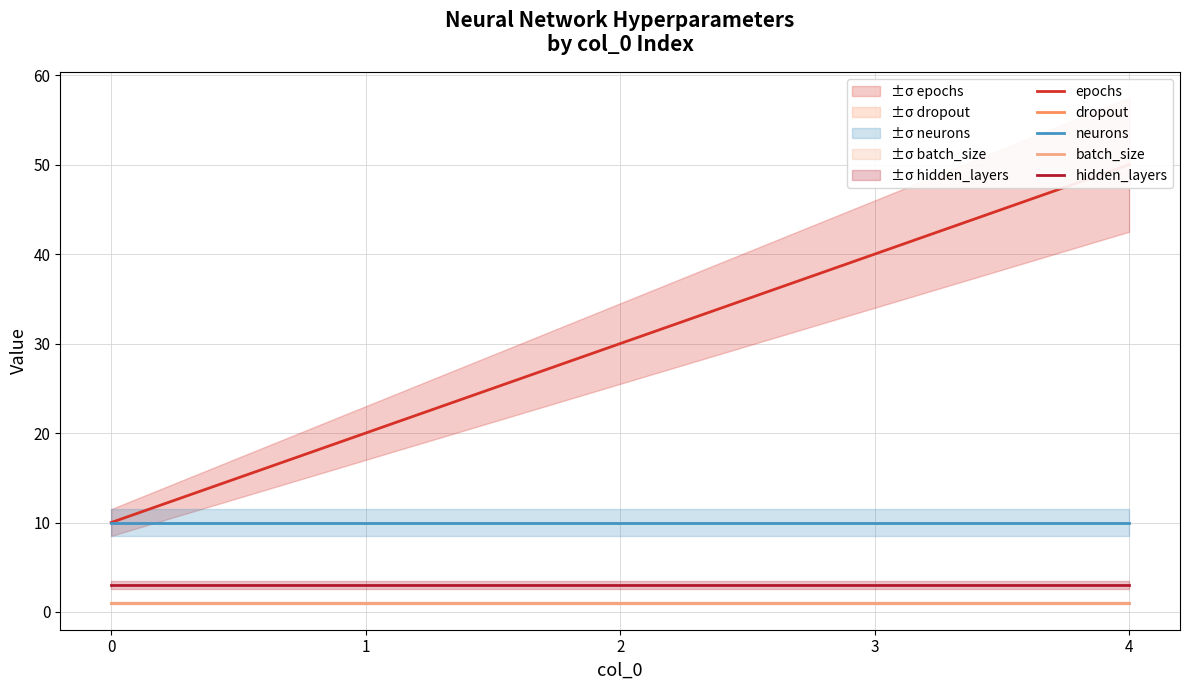

Count the number of data series in this chart.

5